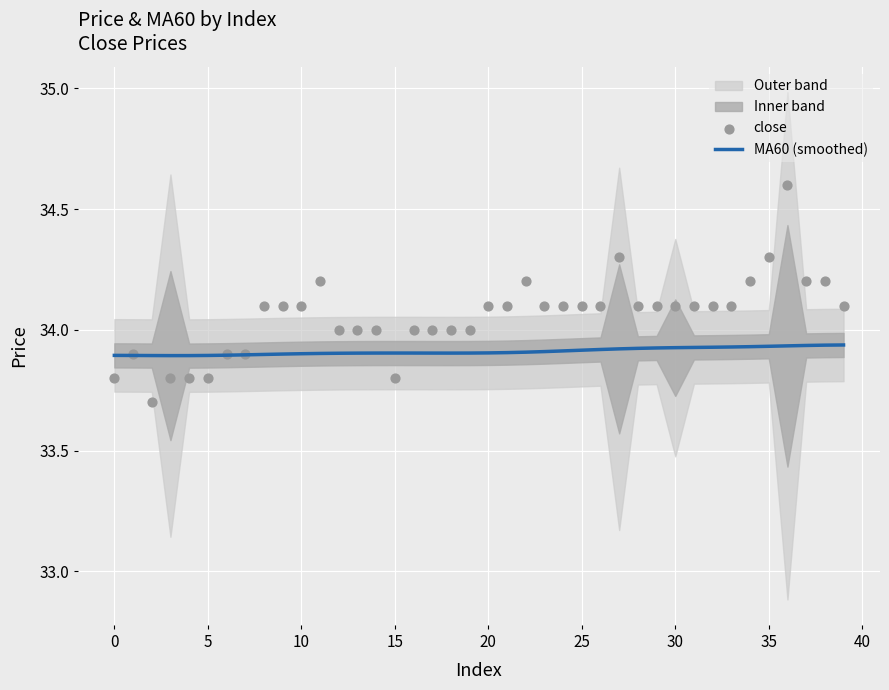

At which category is the sum across all series the highest?

36